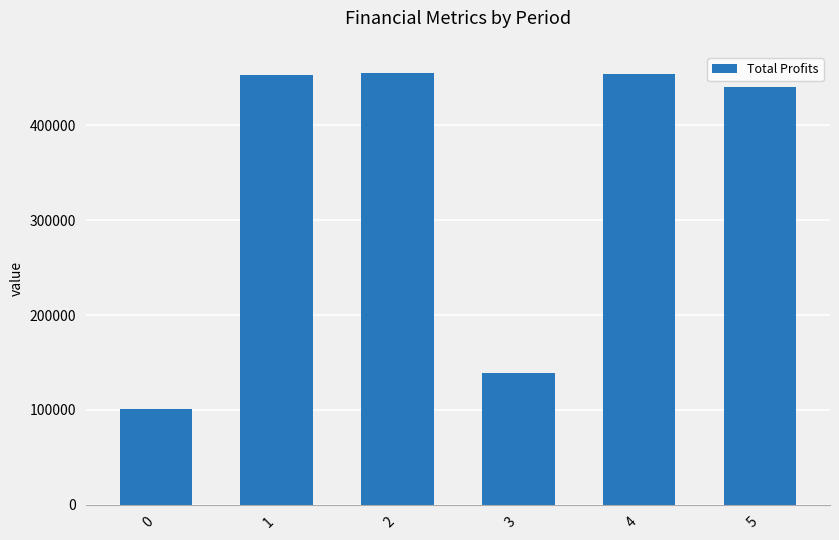

What is the difference between the values at 3 and 0?

38106.5